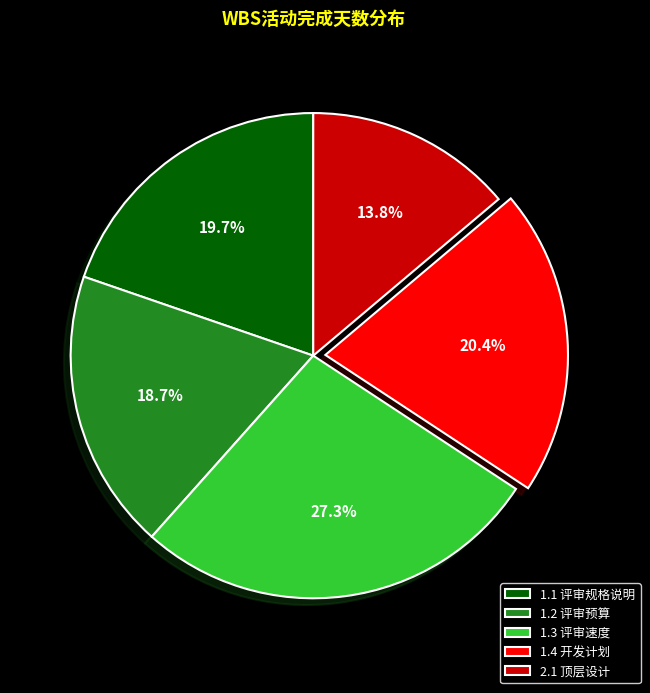

How many segments does this pie chart have?

5